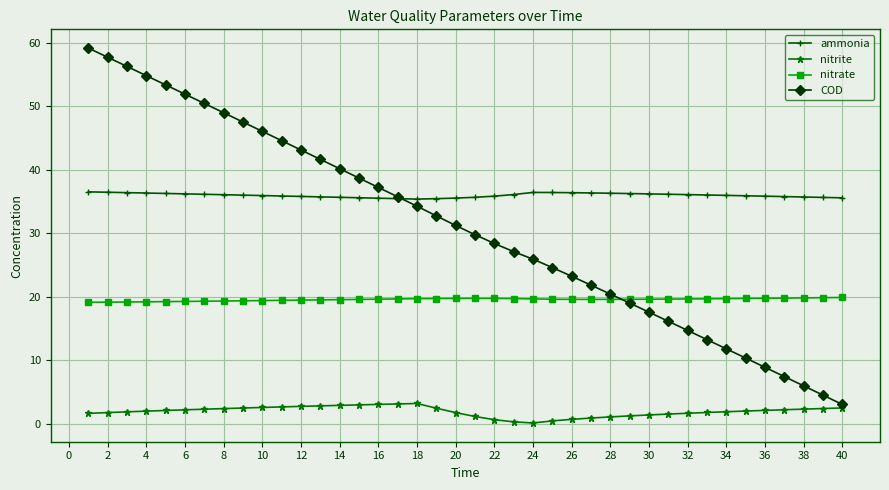

How many distinct data groups are displayed?

4